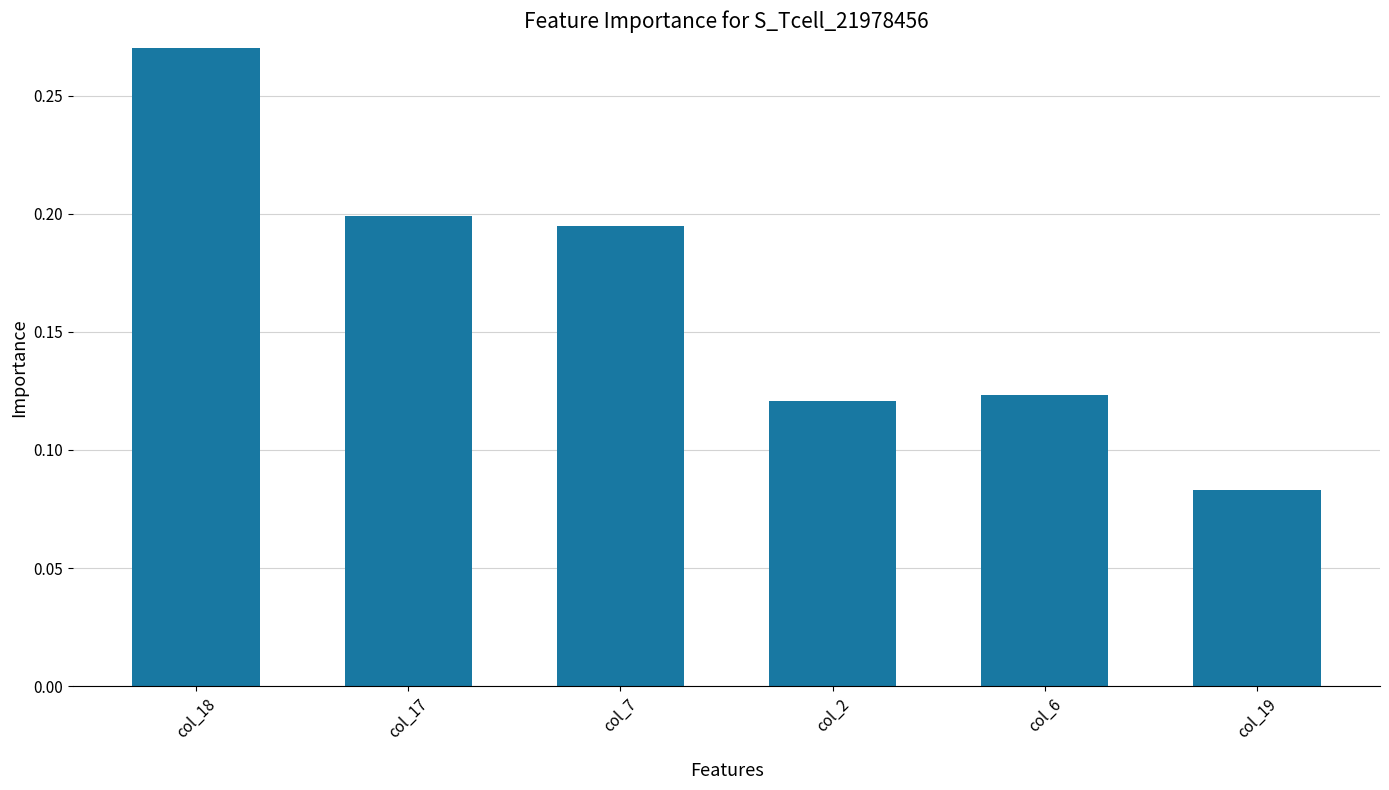

Reading left to right, transcribe all the data shown in this chart.

col_18=0.3	col_17=0.2	col_7=0.2	col_2=0.1	col_6=0.1	col_19=0.1